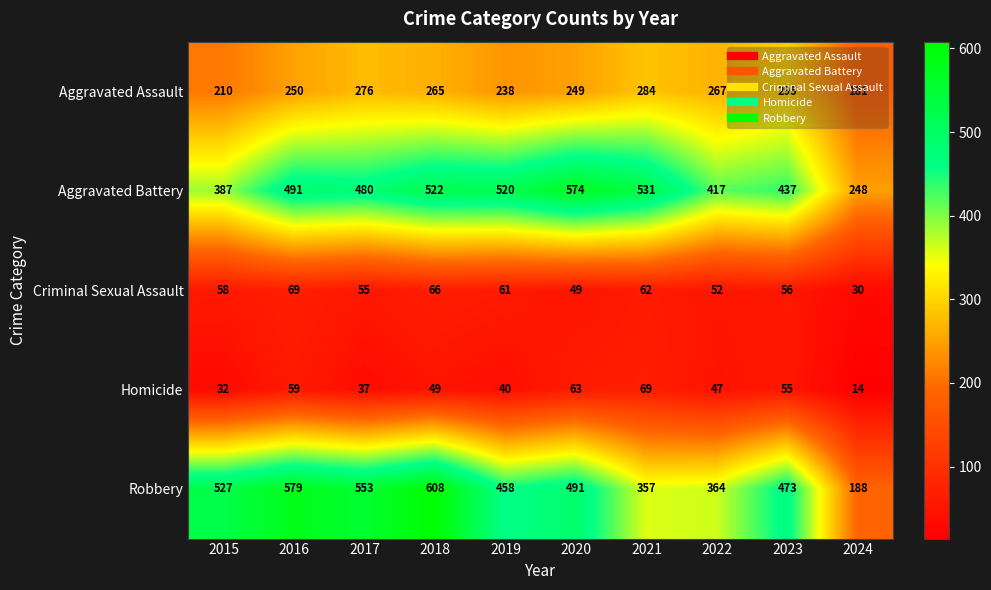

At which category is the sum across all series the highest?

2018